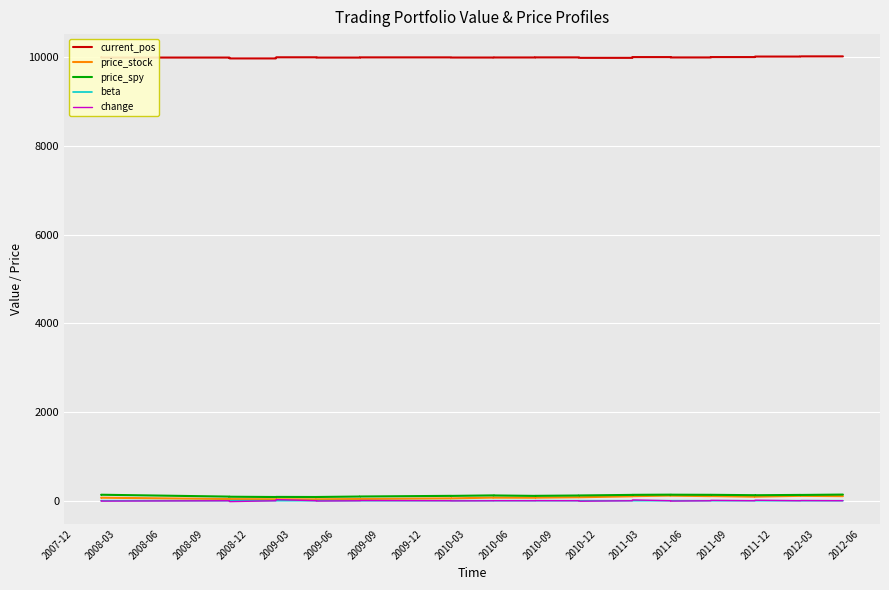

How many distinct data groups are displayed?

5